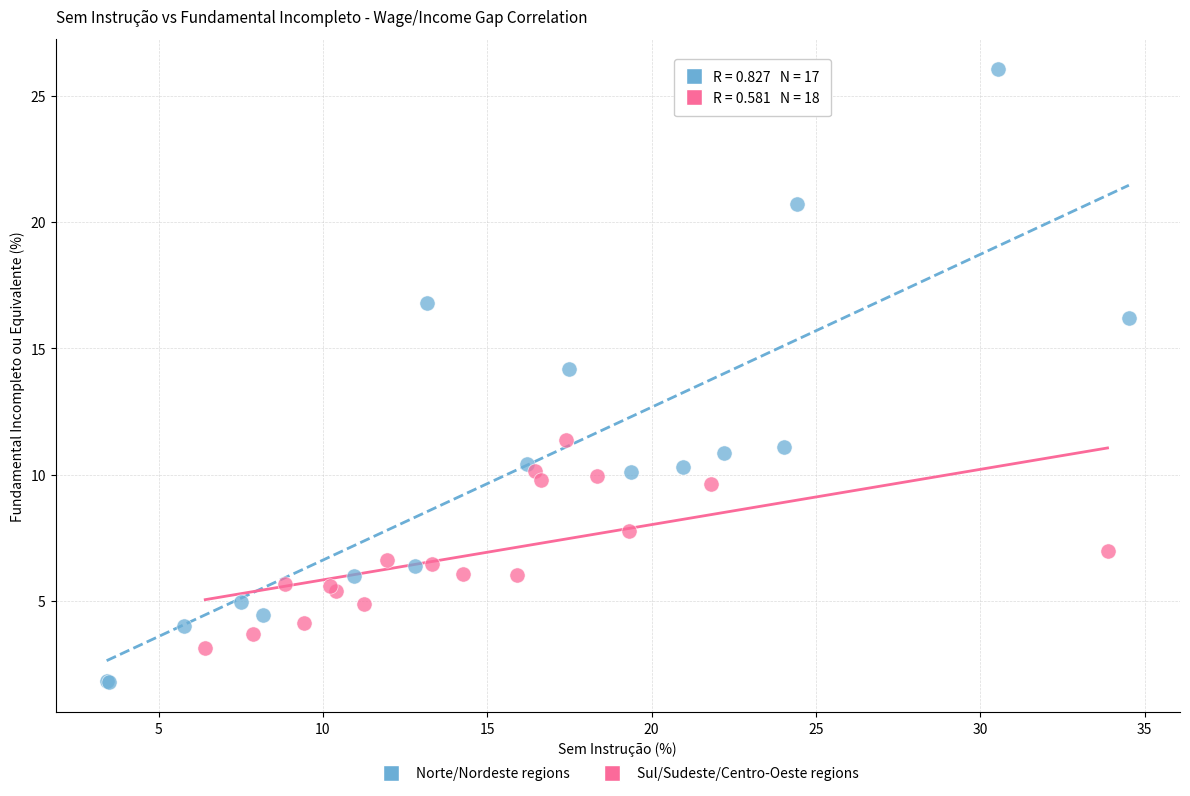

Which series reaches the maximum Y coordinate?

Norte/Nordeste regions